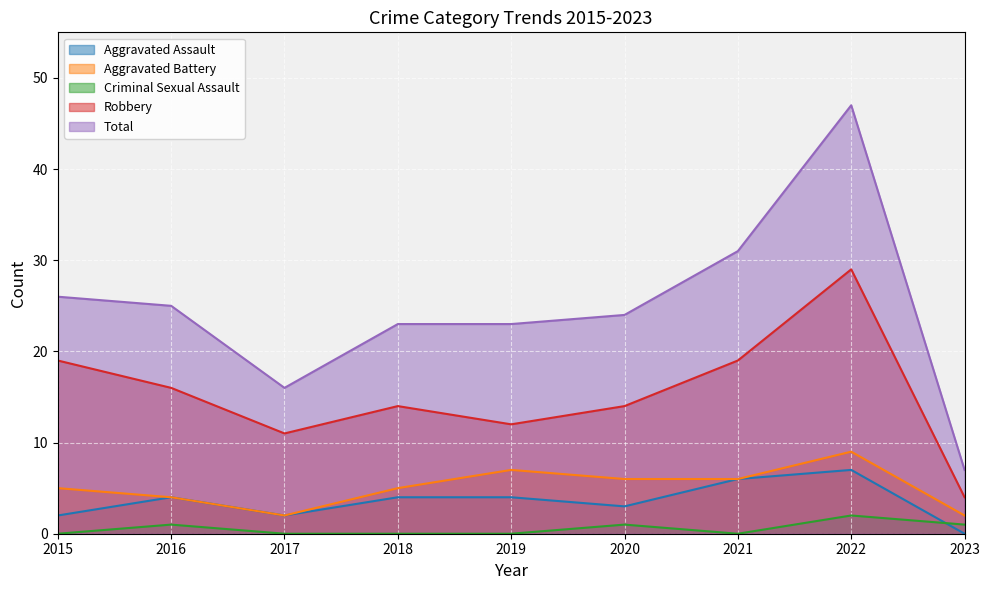

What is the highest value of the Criminal Sexual Assault series?

2